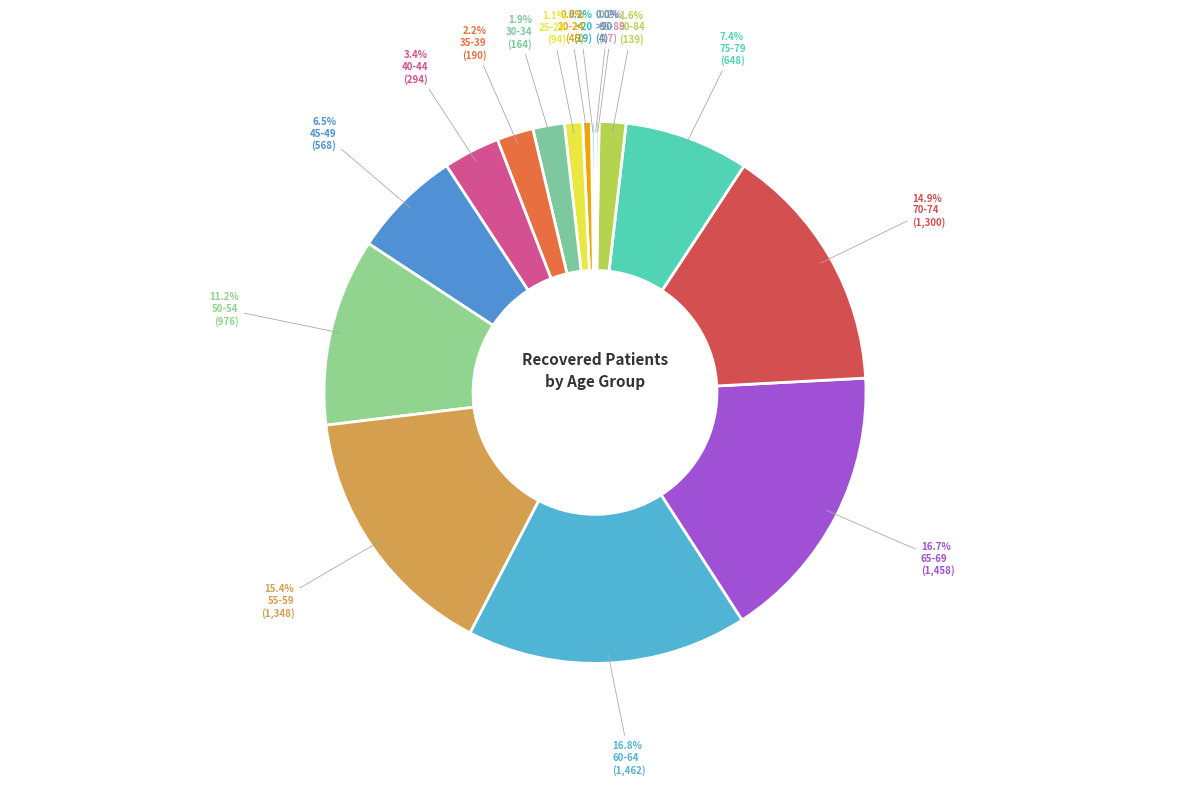

Count the number of slices in the pie.

16